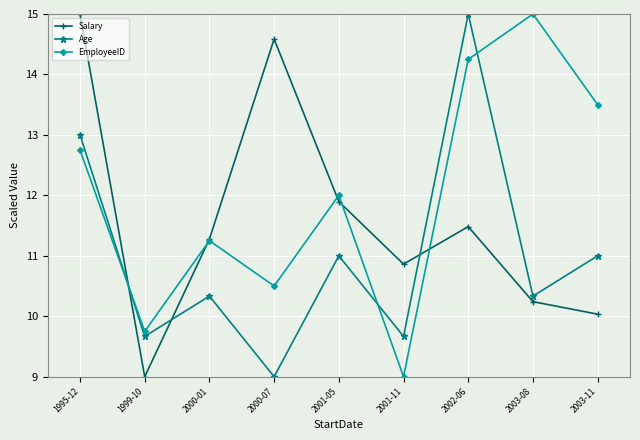

How many lines are shown in the chart?

3